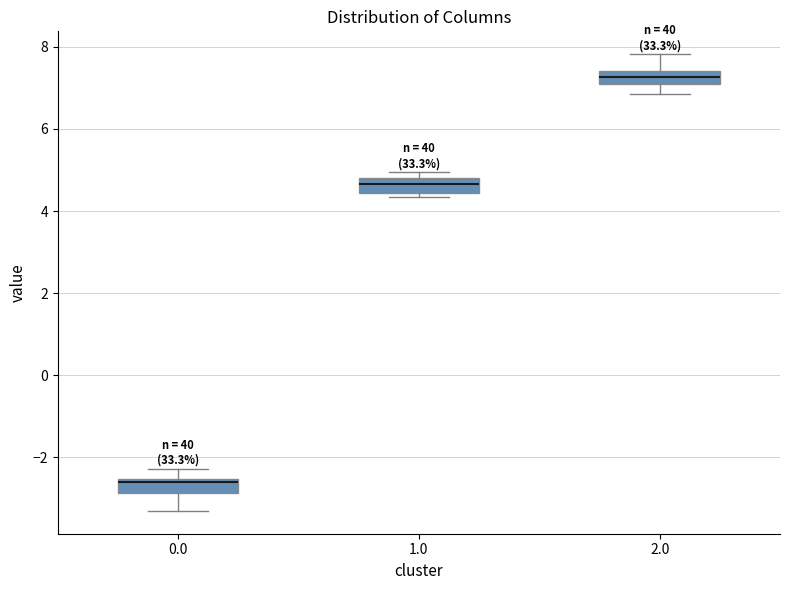

Which box has the lowest median line?

0.0